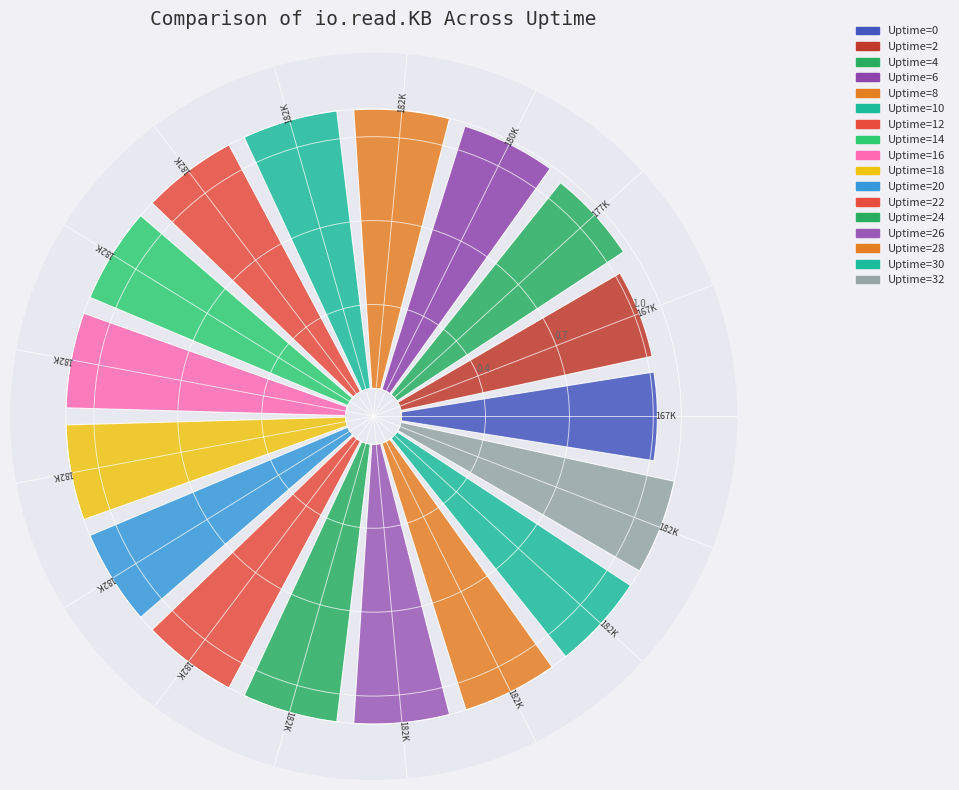

The Uptime=0 slice represents 5% of the pie. True or false?

True